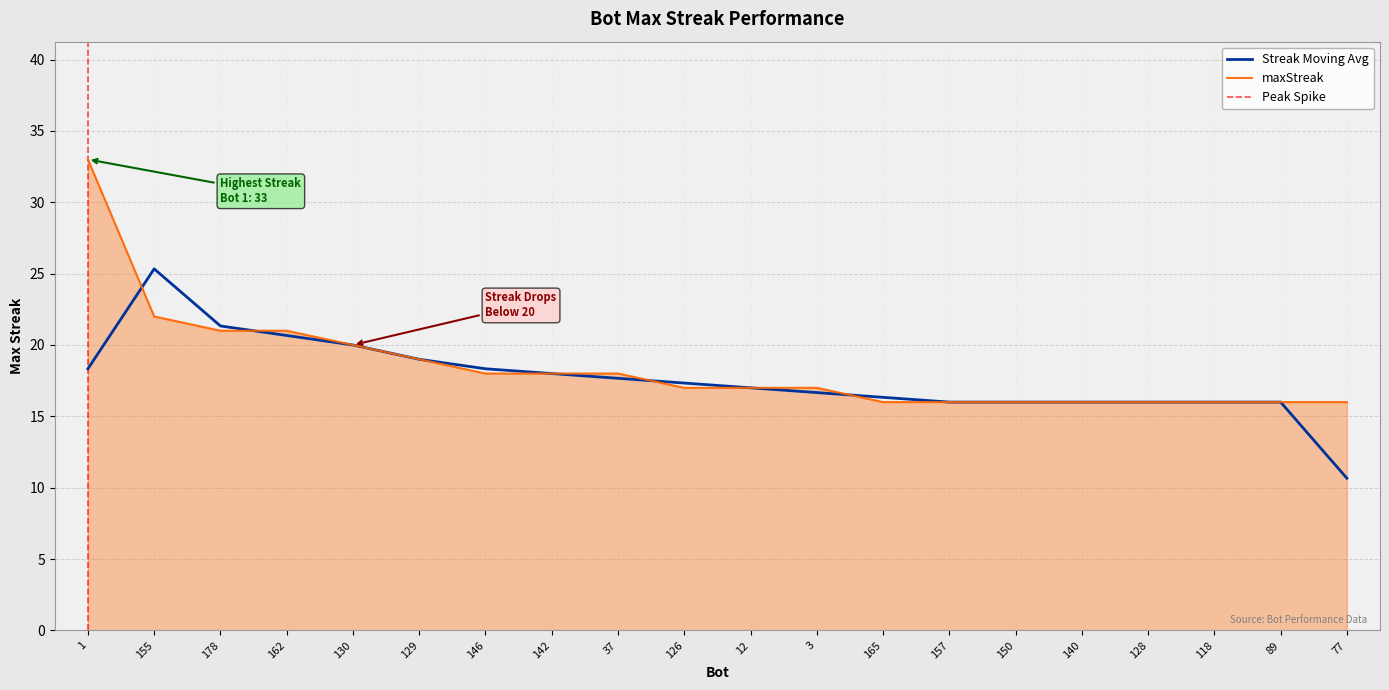

Approximately how many times larger is the value at 165 compared to 150?

1.0